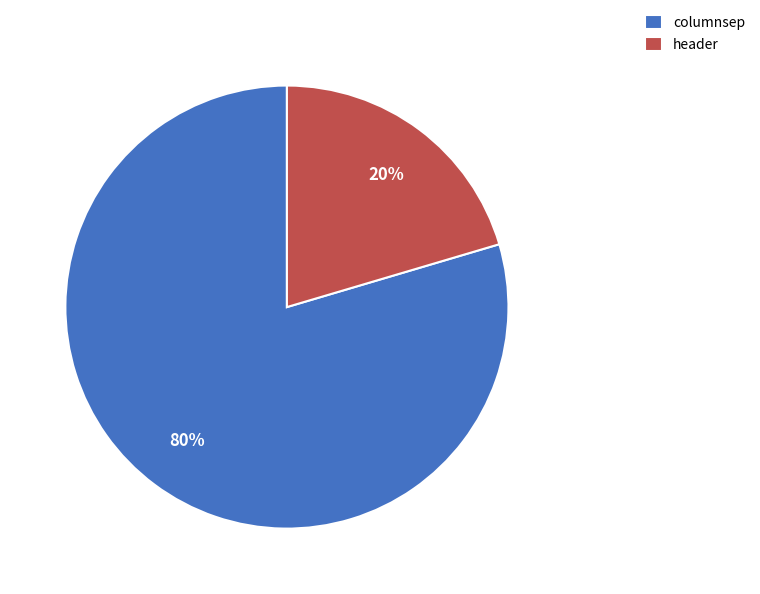

To the nearest percent, what portion does columnsep represent?

80%